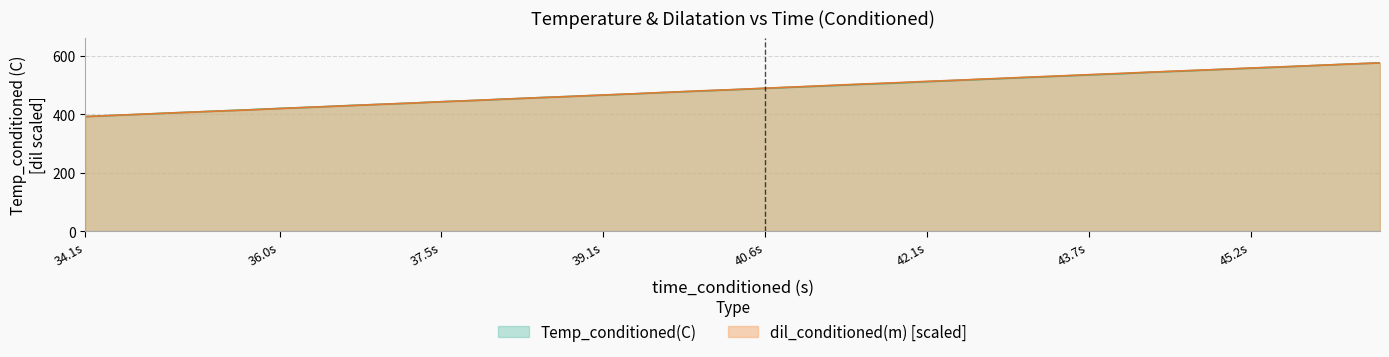

Where does the Temp_conditioned(C) series first go above 488?

40.6s